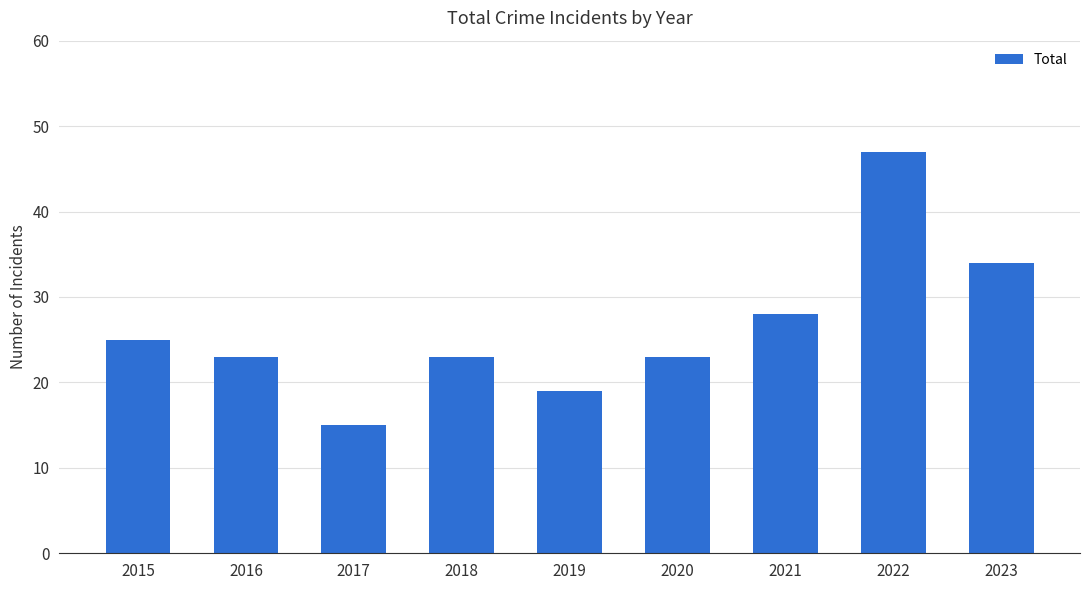

What is the greatest value displayed?

47